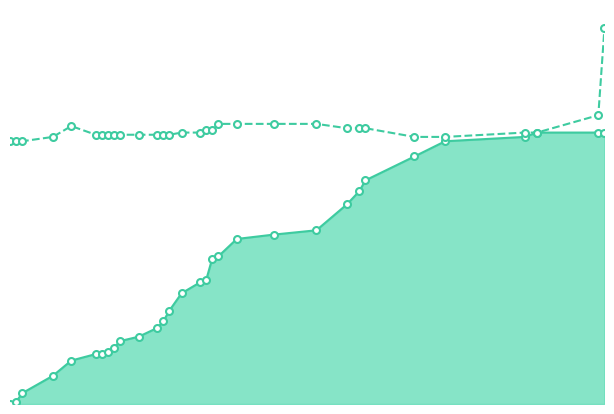

True or false: release target rt and work completed rt cross at least once.

False